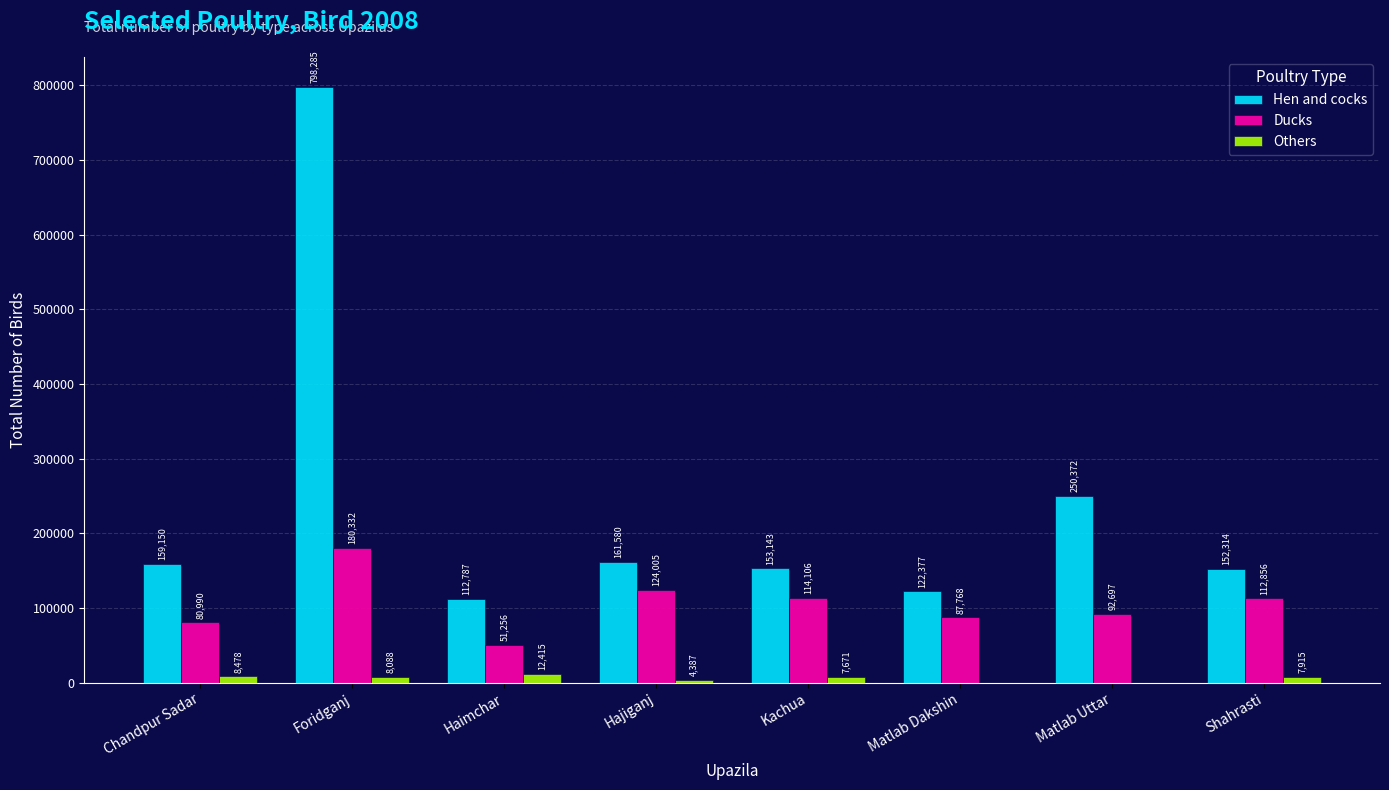

How many positive values does the Others series have?

6